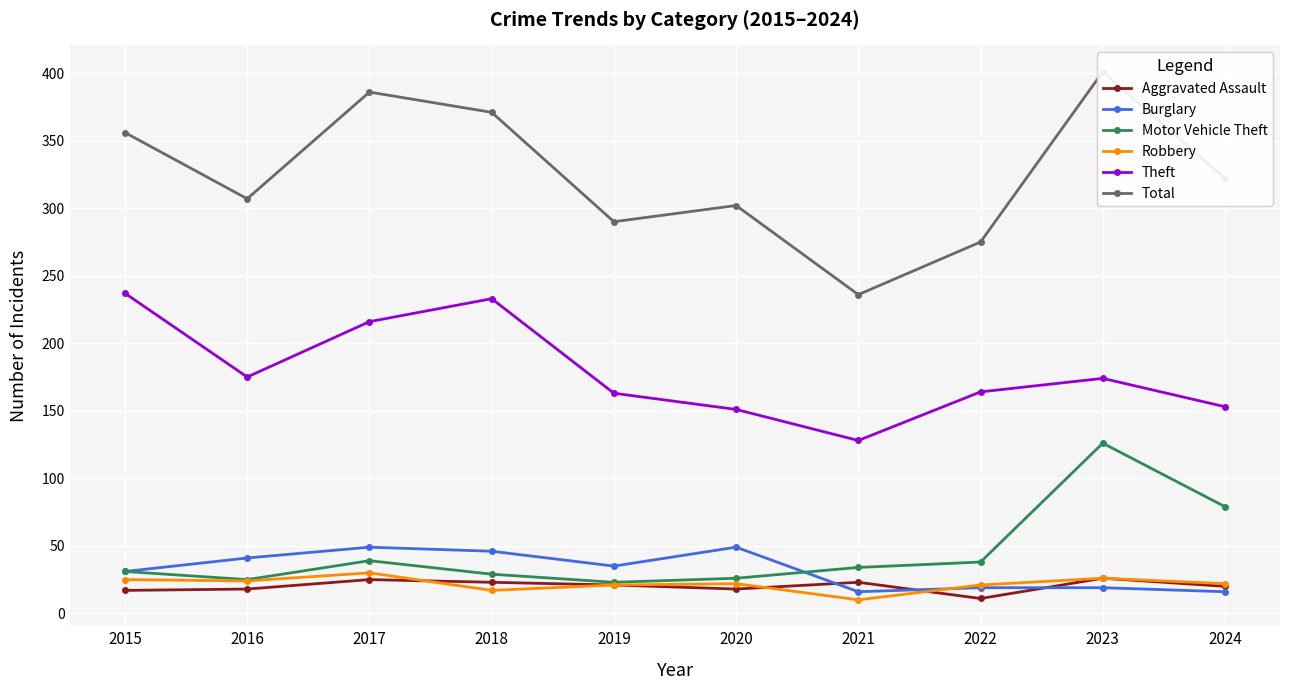

Which category has the highest value in the Motor Vehicle Theft series?

2023